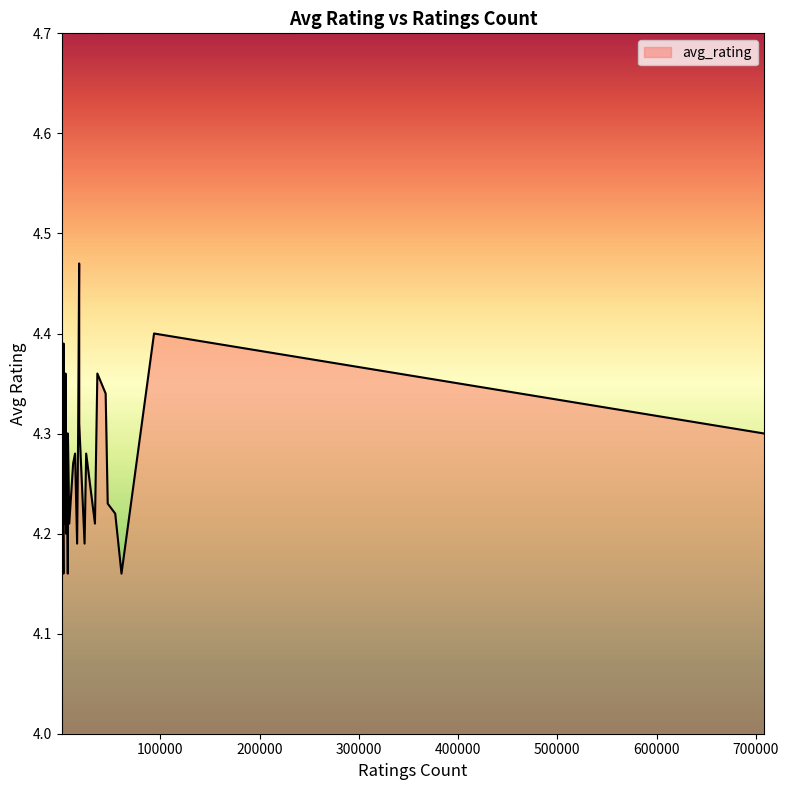

Does the chart have visible grid lines?

No